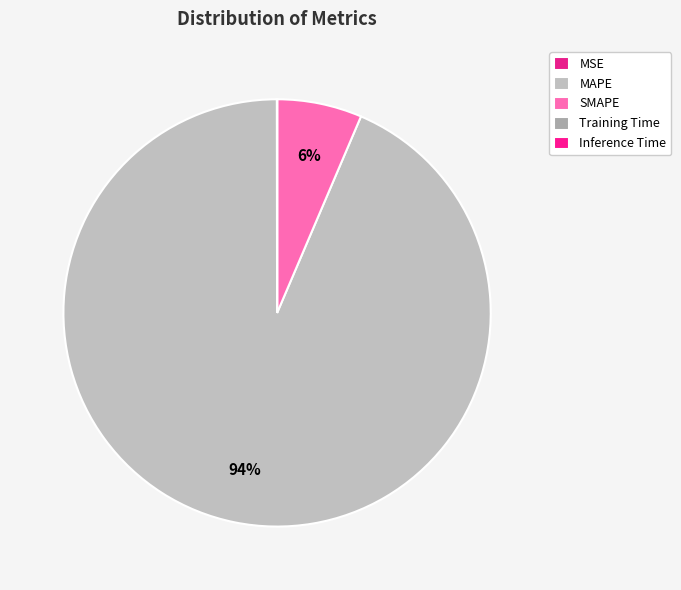

Between SMAPE and MAPE, which is larger?

MAPE